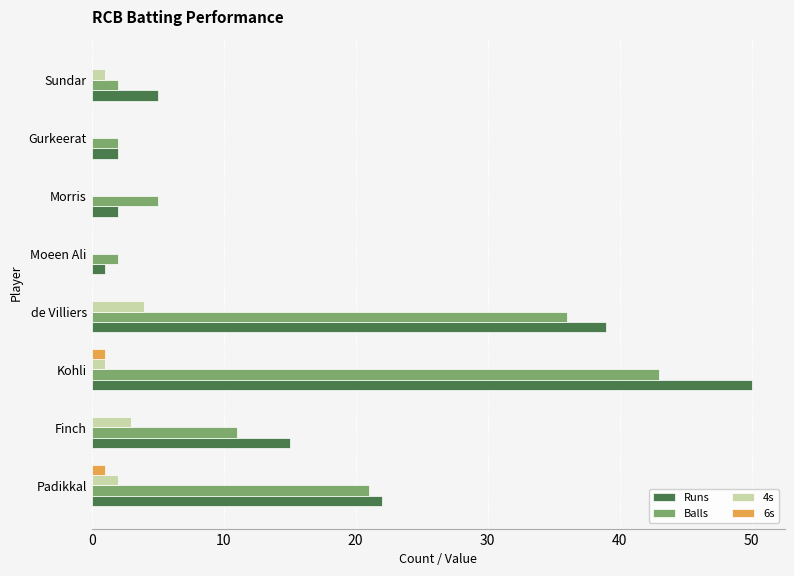

What is the sum of all Runs values?

136